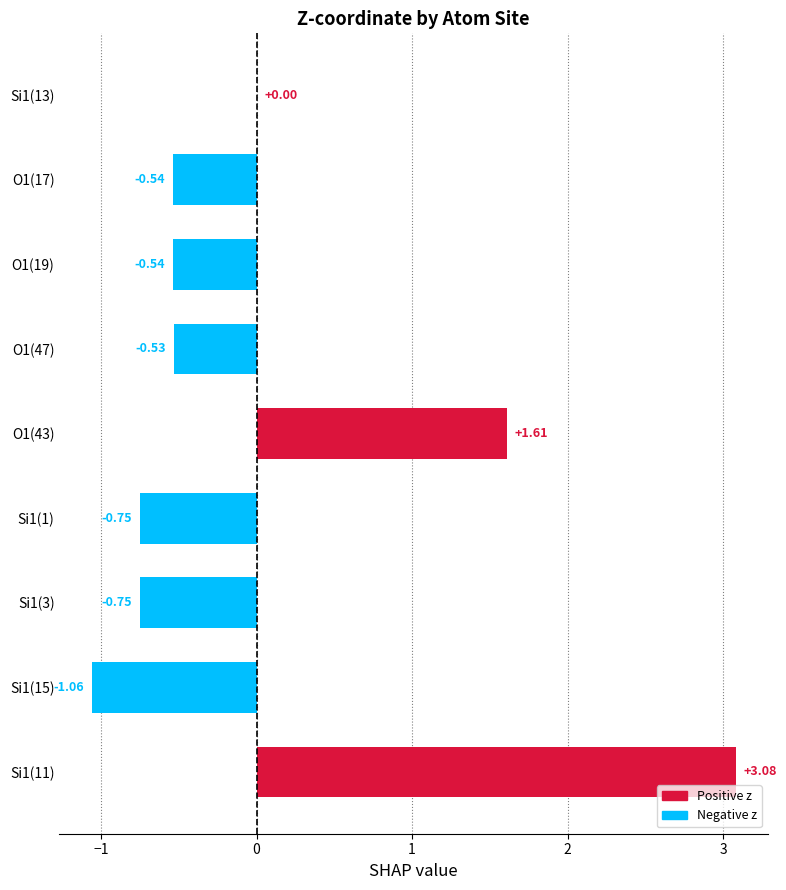

What is the sum of the values at Si1(11) and Si1(15)?

2.0